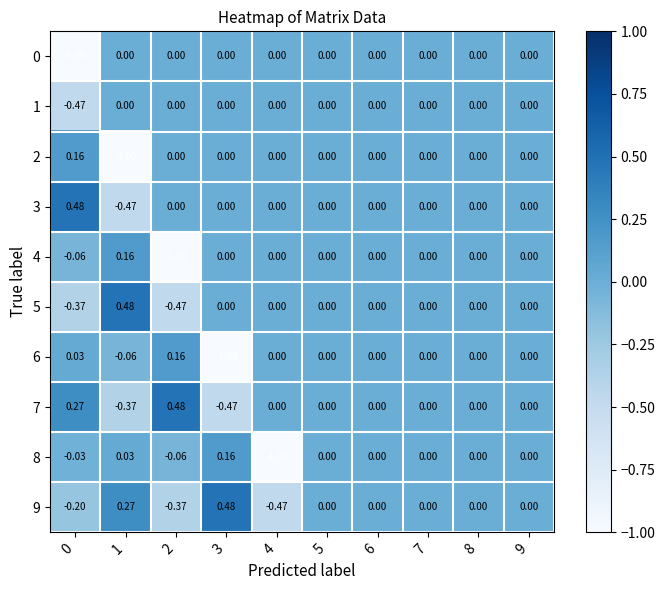

Reading right to left, transcribe all the data shown in this chart.

0: 9=0.0	8=0.0	7=0.0	6=0.0	5=0.0	4=0.0	3=0.0	2=0.0	1=0.0	0=-1.0
1: 9=0.0	8=0.0	7=0.0	6=0.0	5=0.0	4=0.0	3=0.0	2=0.0	1=0.0	0=-0.5
2: 9=0.0	8=0.0	7=0.0	6=0.0	5=0.0	4=0.0	3=0.0	2=0.0	1=-1.0	0=0.2
3: 9=0.0	8=0.0	7=0.0	6=0.0	5=0.0	4=0.0	3=0.0	2=0.0	1=-0.5	0=0.5
4: 9=0.0	8=0.0	7=0.0	6=0.0	5=0.0	4=0.0	3=0.0	2=-1.0	1=0.2	0=-0.1
5: 9=0.0	8=0.0	7=0.0	6=0.0	5=0.0	4=0.0	3=0.0	2=-0.5	1=0.5	0=-0.4
6: 9=0.0	8=0.0	7=0.0	6=0.0	5=0.0	4=0.0	3=-1.0	2=0.2	1=-0.1	0=0.0
7: 9=0.0	8=0.0	7=0.0	6=0.0	5=0.0	4=0.0	3=-0.5	2=0.5	1=-0.4	0=0.3
8: 9=0.0	8=0.0	7=0.0	6=0.0	5=0.0	4=-1.0	3=0.2	2=-0.1	1=0.0	0=-0.0
9: 9=0.0	8=0.0	7=0.0	6=0.0	5=0.0	4=-0.5	3=0.5	2=-0.4	1=0.3	0=-0.2